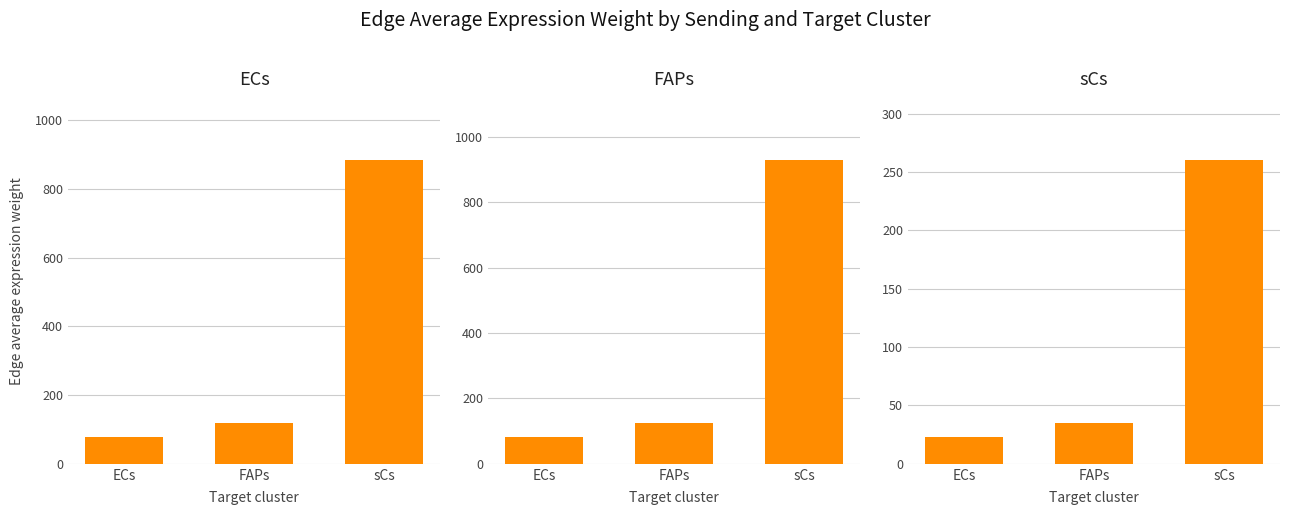

What is the sum of the FAPs values at ECs and sCs?

1012.9